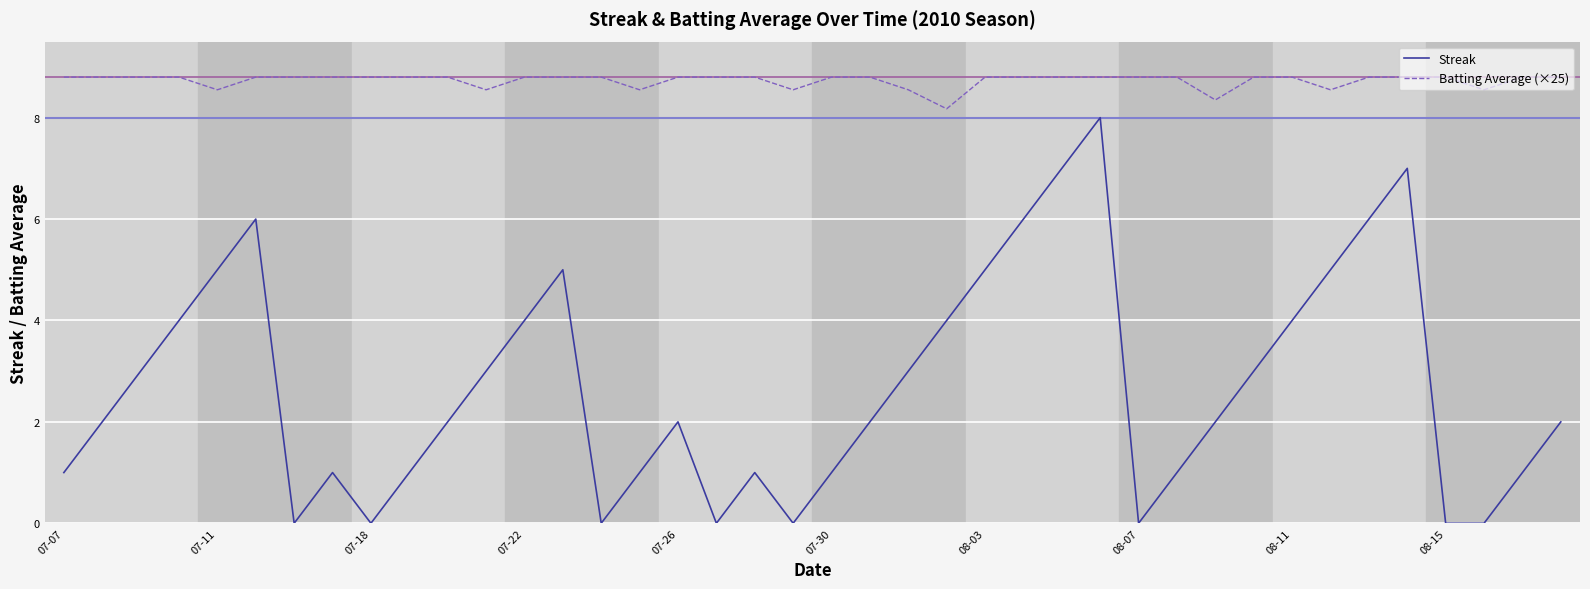

Which series has the largest range (max minus min)?

Streak